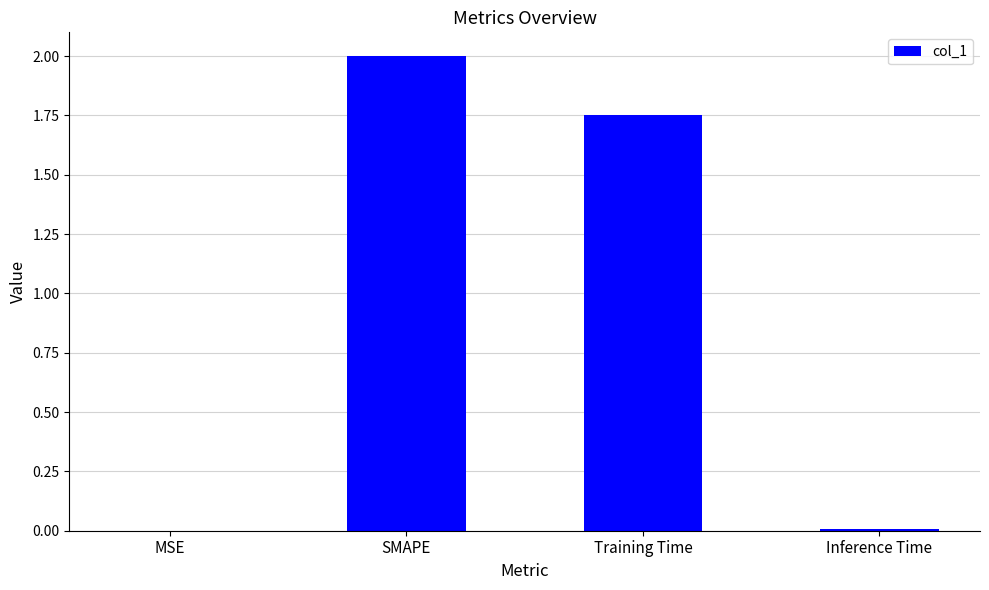

Are the bars grouped side by side (vs. stacked)?

No